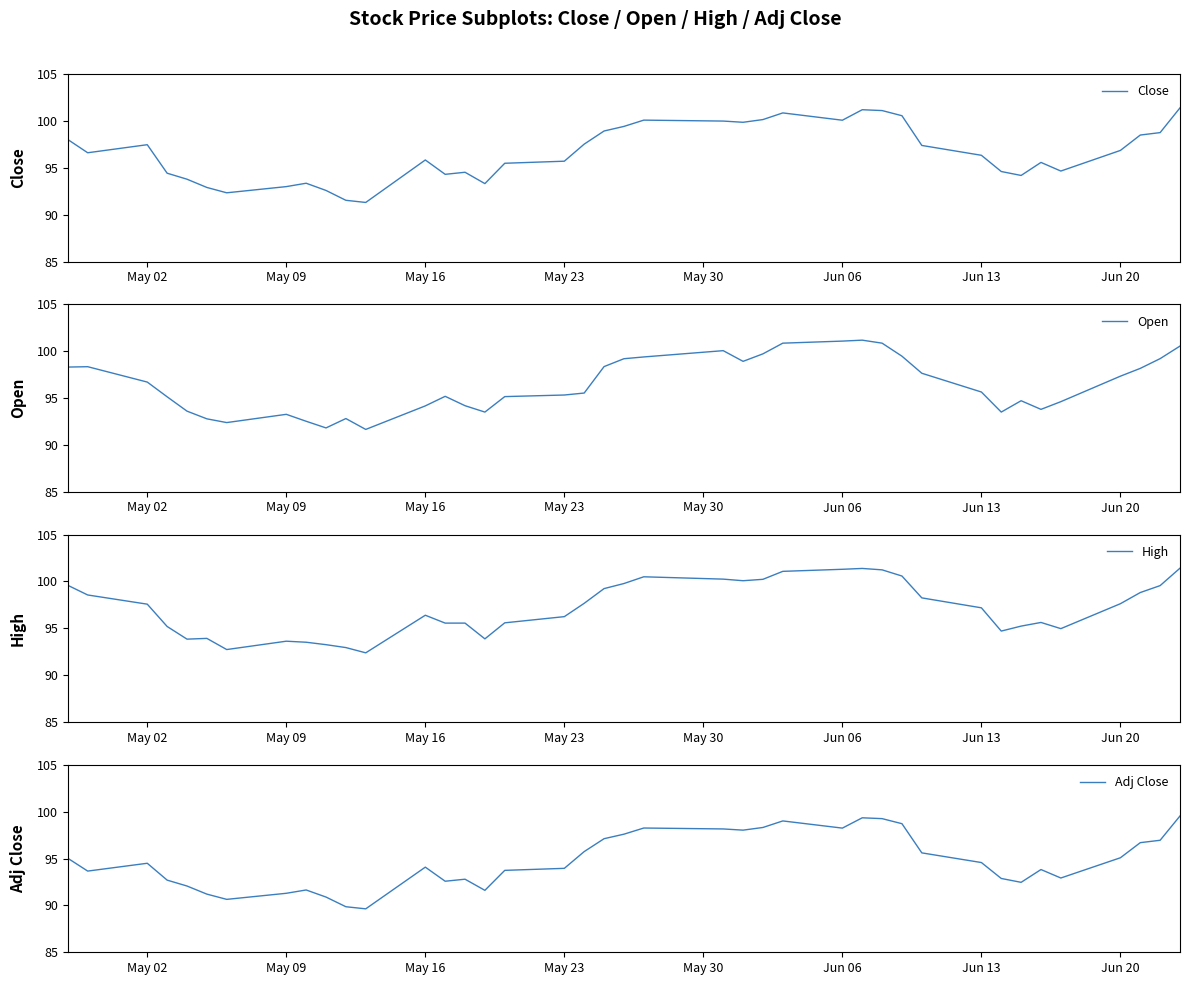

Reading right to left, what are all the values shown in this chart?

Close: 101.4	98.8	98.5	96.8	94.7	95.6	94.2	94.6	96.3	97.4	100.6	101.1	101.2	100.1	100.8	100.1	99.8	100.0	100.1	99.4	98.9	97.5	95.7	95.5	93.3	94.5	94.3	95.8	91.3	91.5	92.6	93.3	93.0	92.3	92.9	93.8	94.4	97.5	96.6	98.0
Open: 100.5	99.2	98.2	97.3	94.6	93.8	94.7	93.5	95.6	97.6	99.5	100.8	101.2	101.1	100.8	99.7	98.9	100.1	99.4	99.2	98.3	95.5	95.3	95.2	93.5	94.2	95.2	94.2	91.7	92.8	91.8	92.5	93.3	92.4	92.8	93.6	95.1	96.7	98.3	98.3
High: 101.4	99.6	98.8	97.6	95.0	95.6	95.2	94.7	97.2	98.2	100.6	101.2	101.4	101.3	101.1	100.2	100.1	100.2	100.5	99.8	99.2	97.7	96.2	95.6	93.9	95.6	95.6	96.4	92.4	92.9	93.2	93.5	93.6	92.7	93.9	93.8	95.2	97.6	98.6	99.6
Adj Close: 99.5	96.9	96.7	95.1	92.9	93.8	92.5	92.9	94.6	95.6	98.7	99.3	99.3	98.2	99.0	98.3	98.0	98.2	98.3	97.6	97.1	95.7	94.0	93.7	91.6	92.8	92.6	94.1	89.6	89.9	90.9	91.6	91.3	90.6	91.2	92.1	92.7	94.5	93.7	95.0